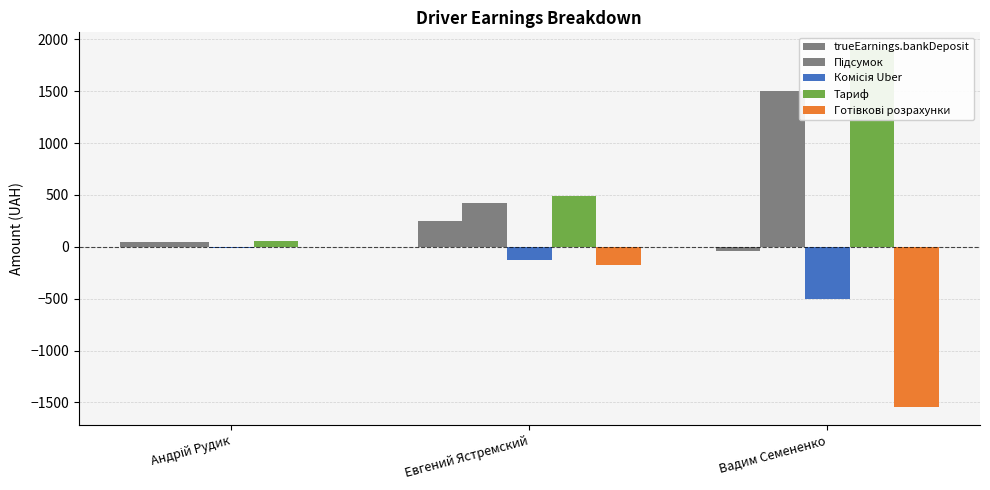

What is the difference between the highest and lowest values at Евгений Ястремский?

655.9